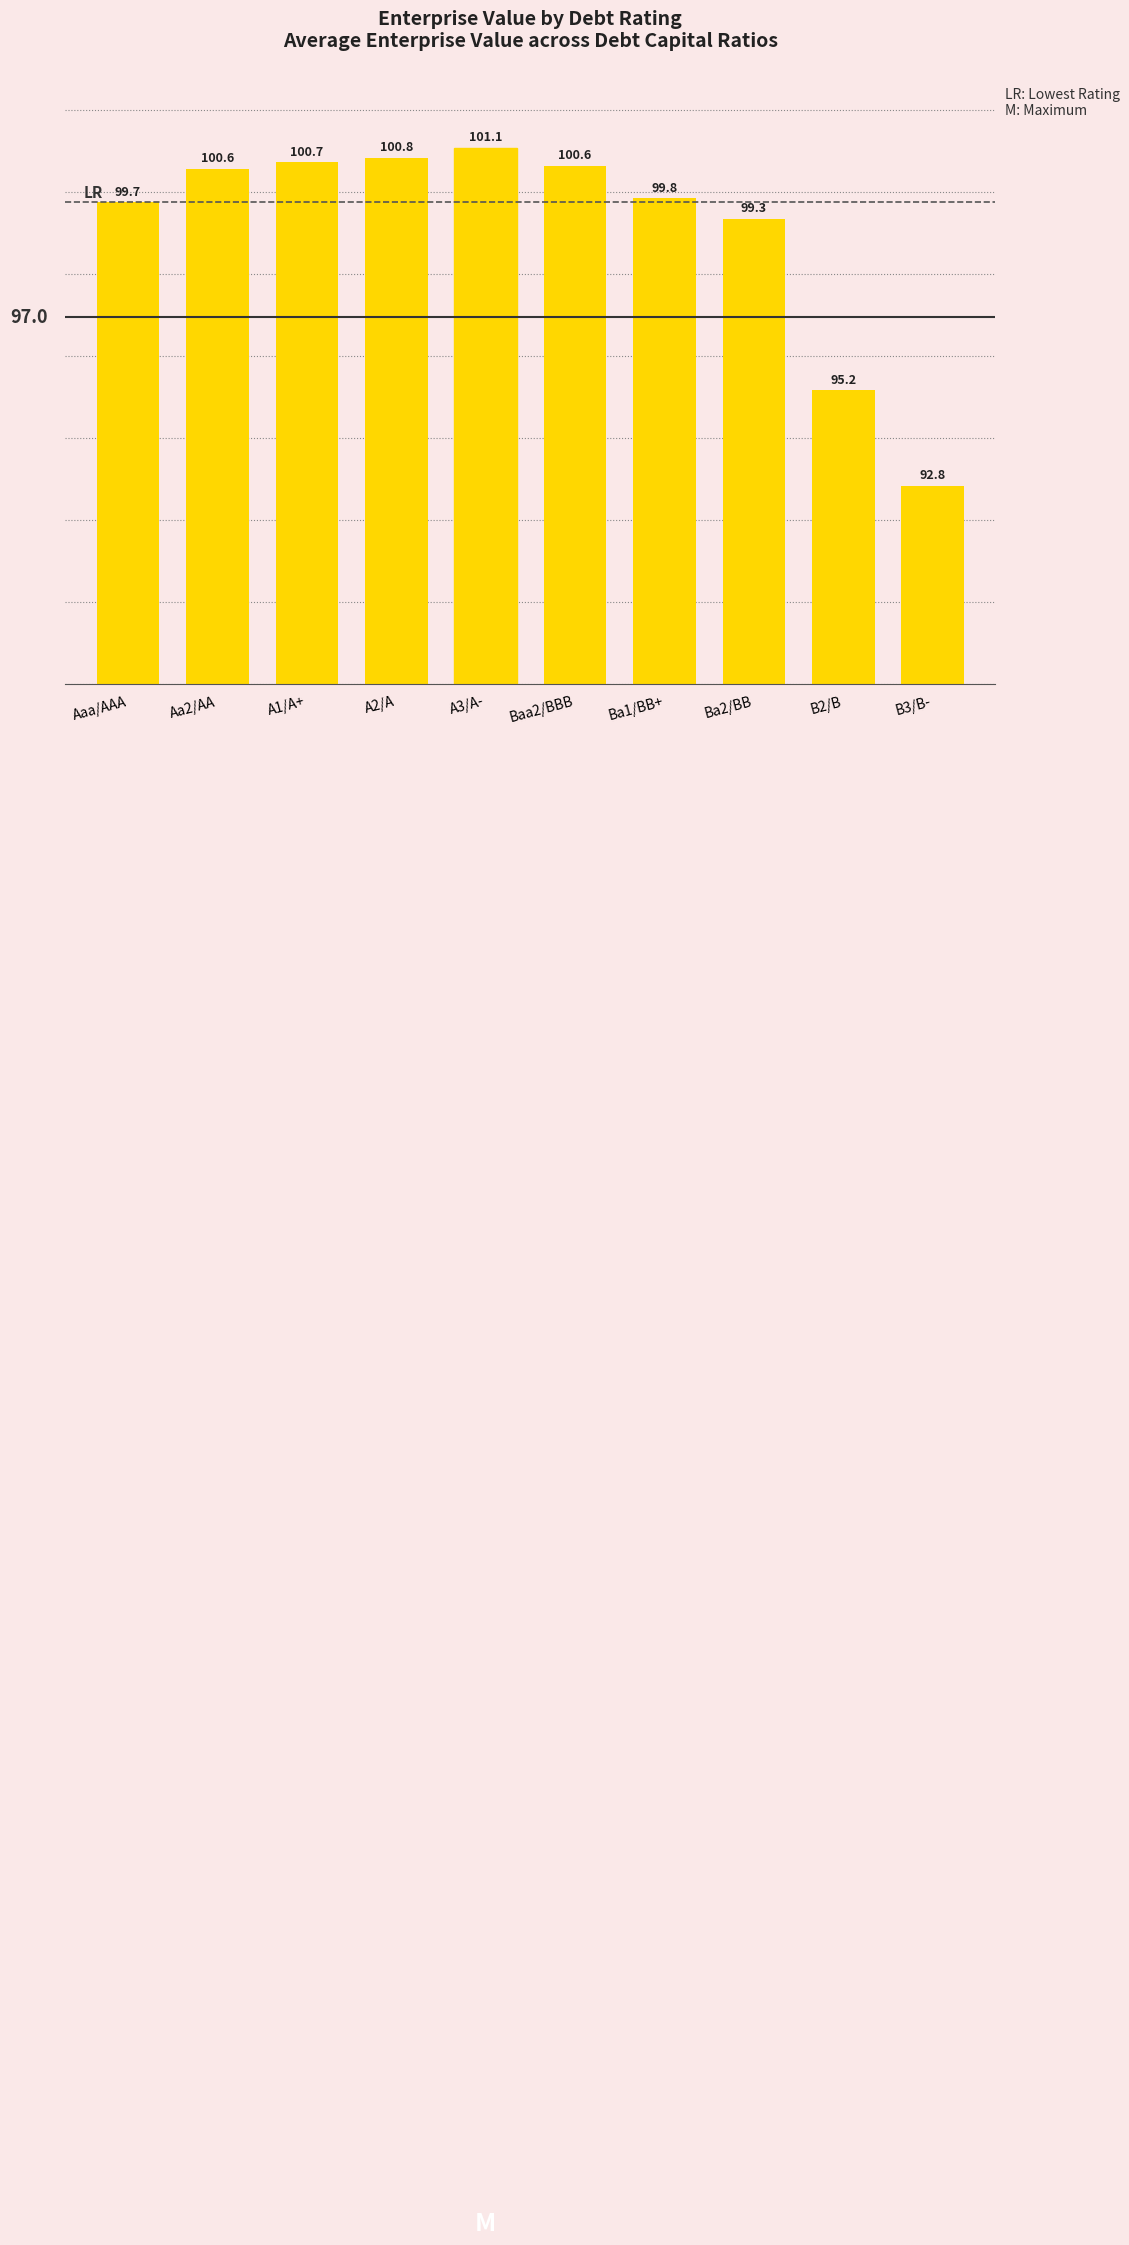

Reading left to right, transcribe all the data shown in this chart.

Aaa/AAA=99.7	Aa2/AA=100.6	A1/A+=100.7	A2/A=100.8	A3/A-=101.1	Baa2/BBB=100.6	Ba1/BB+=99.8	Ba2/BB=99.3	B2/B=95.2	B3/B-=92.8